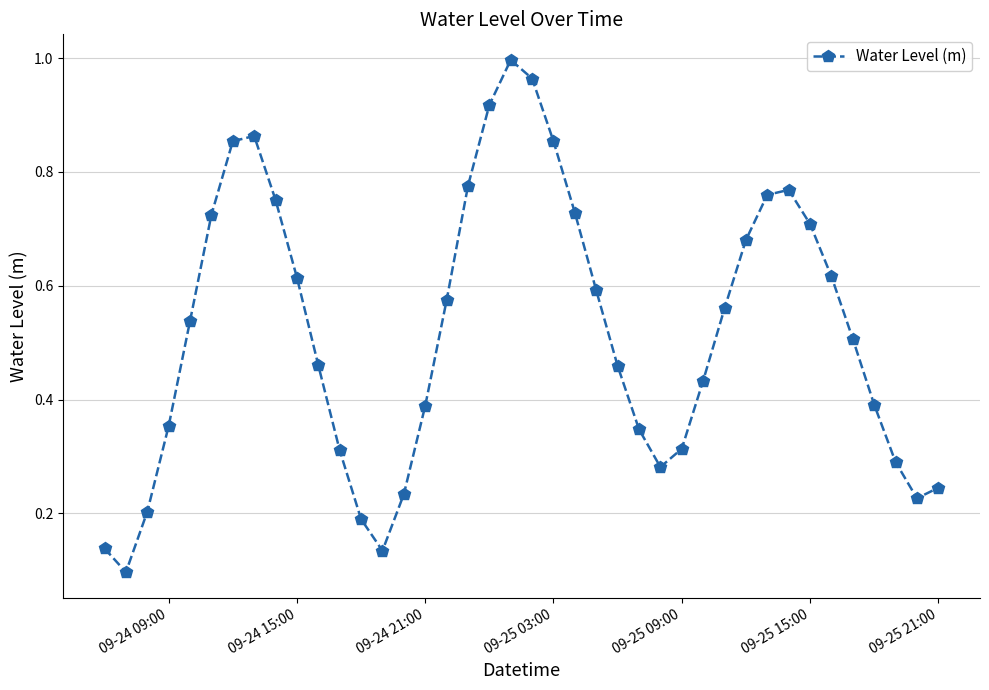

True or false: the data has more than 0 interior local peaks.

True